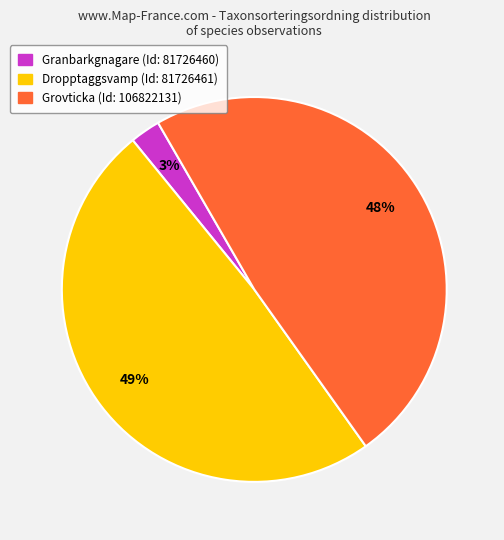

Between Grovticka (Id: 106822131) and Granbarkgnagare (Id: 81726460), which is larger?

Grovticka (Id: 106822131)